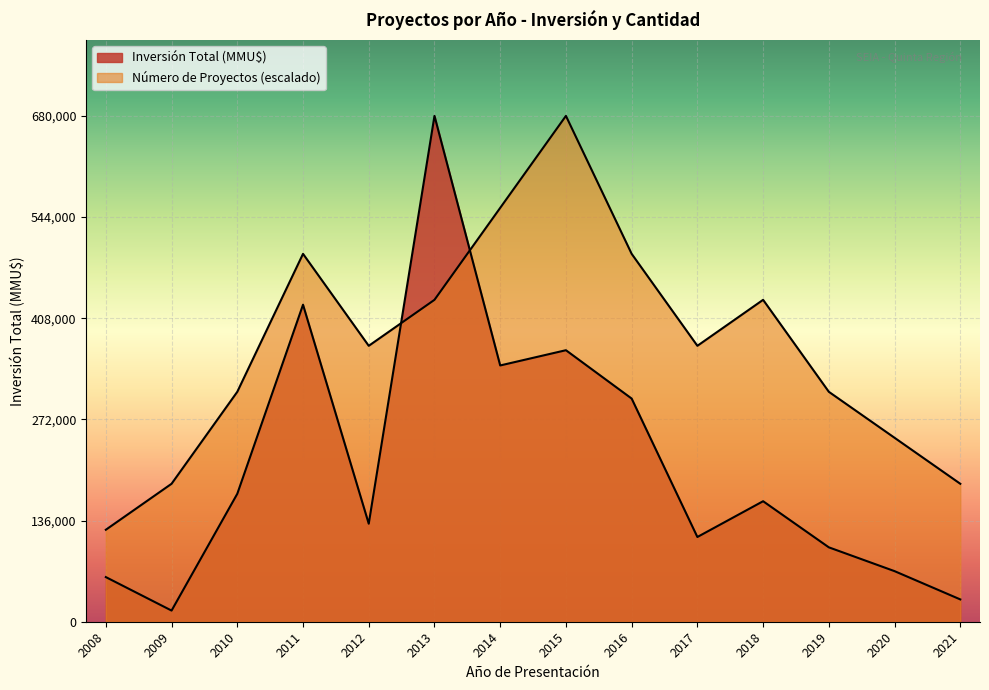

What is the value of the Inversión Total (MMU$) point at the 12th from the left?

100000.0